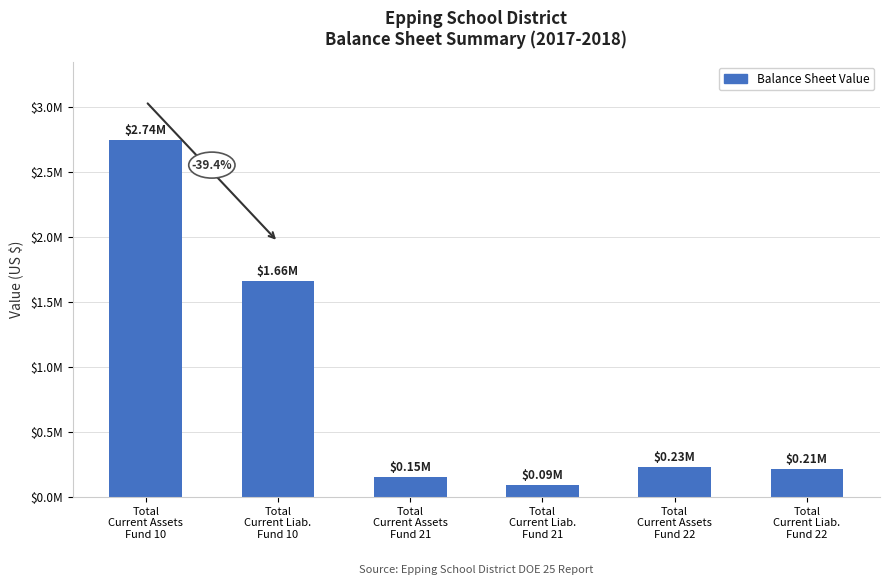

Does the chart contain stacked bars?

No